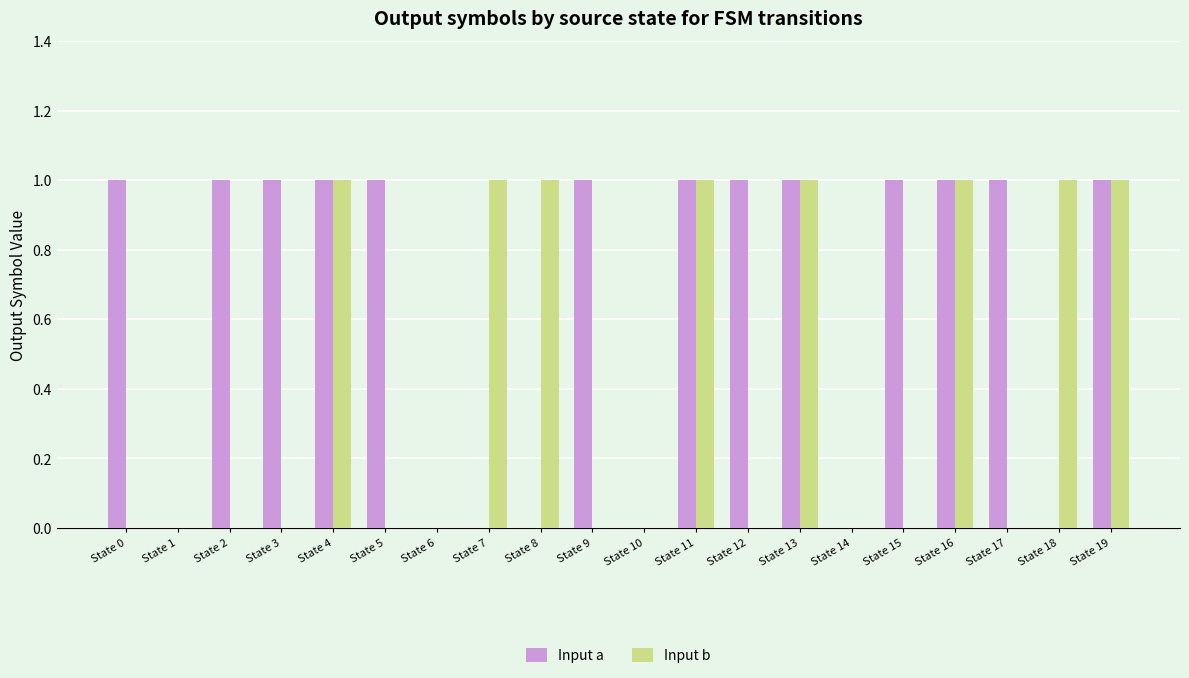

How many distinct data groups are displayed?

2